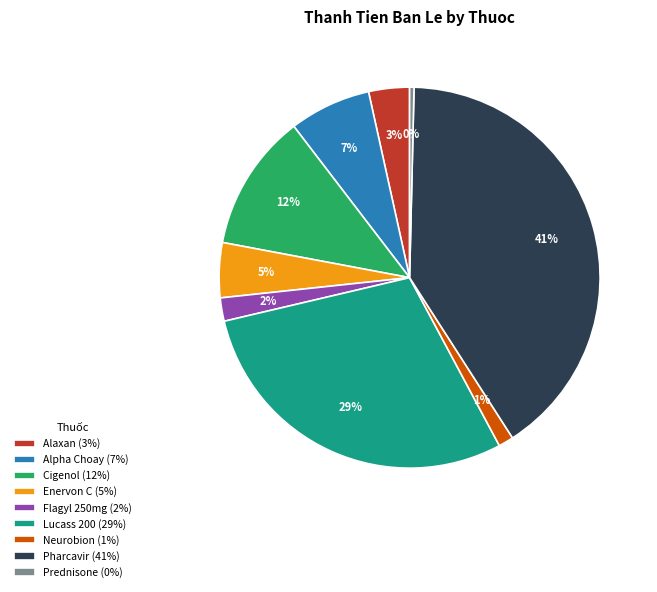

To the nearest percent, what percentage of the pie is Neurobion (1%)?

1%